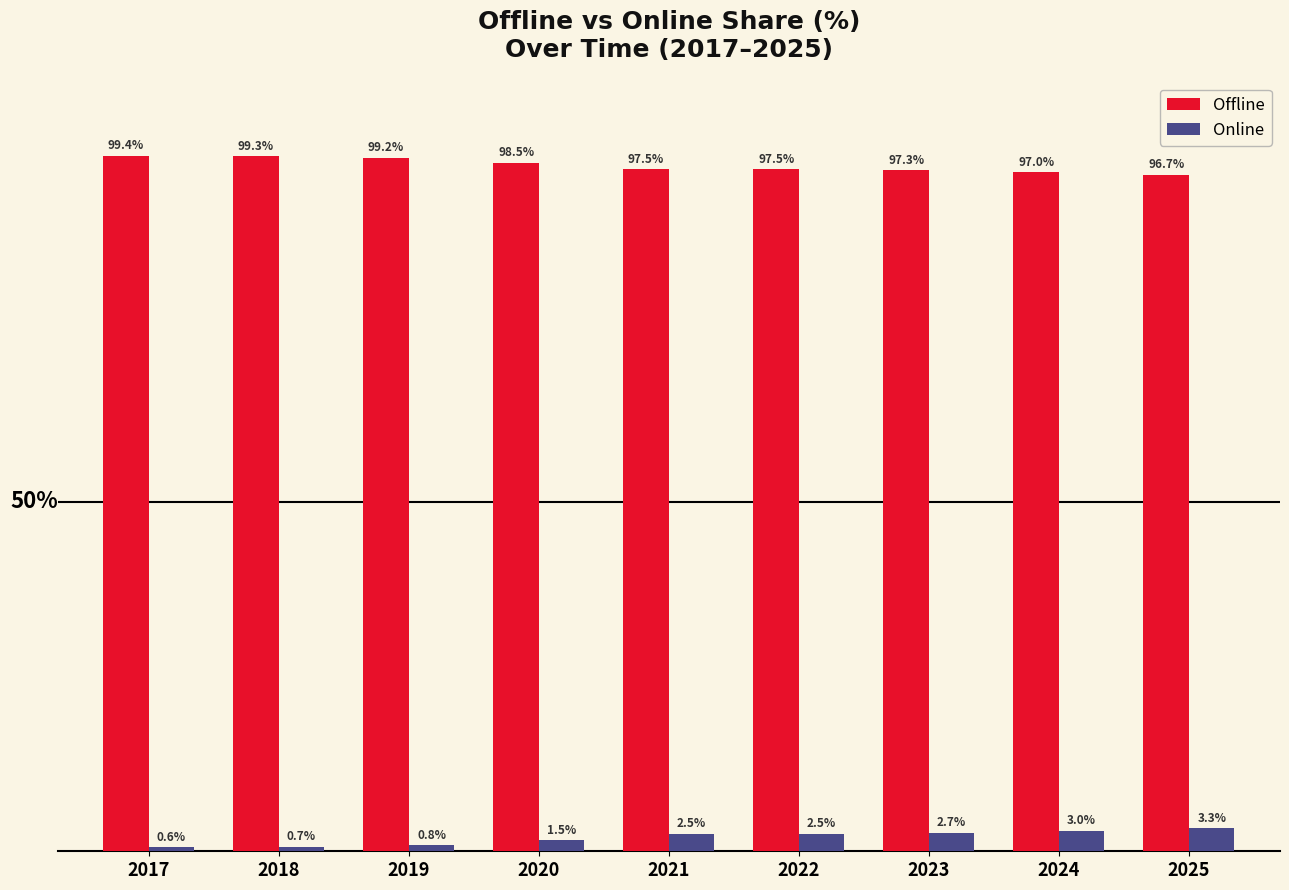

Rank the series by their maximum value, from lowest to highest.

Online, Offline